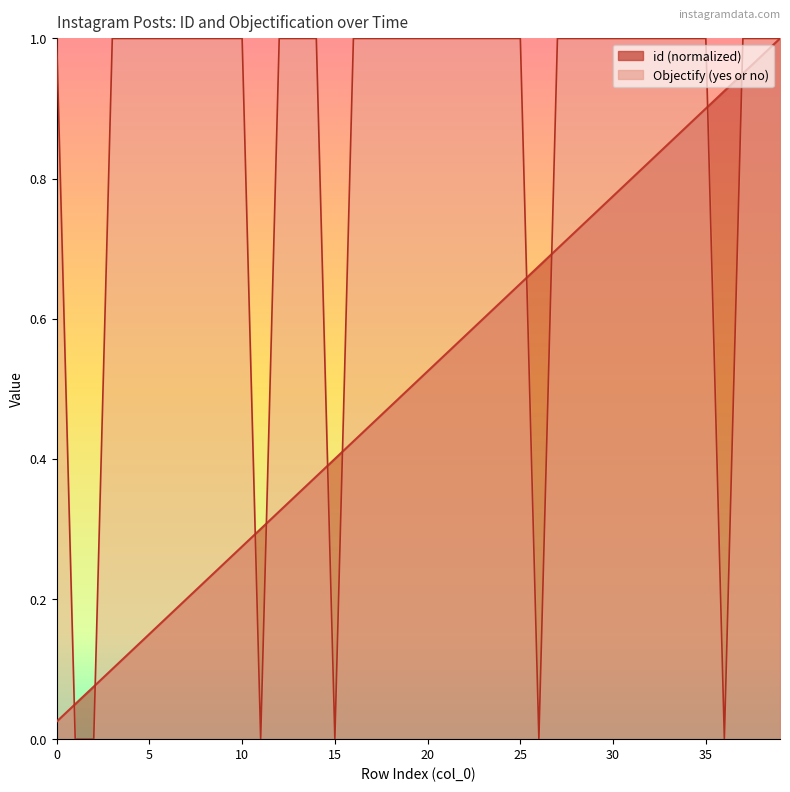

Where is Objectify (yes or no) nearest to the value 0?

1